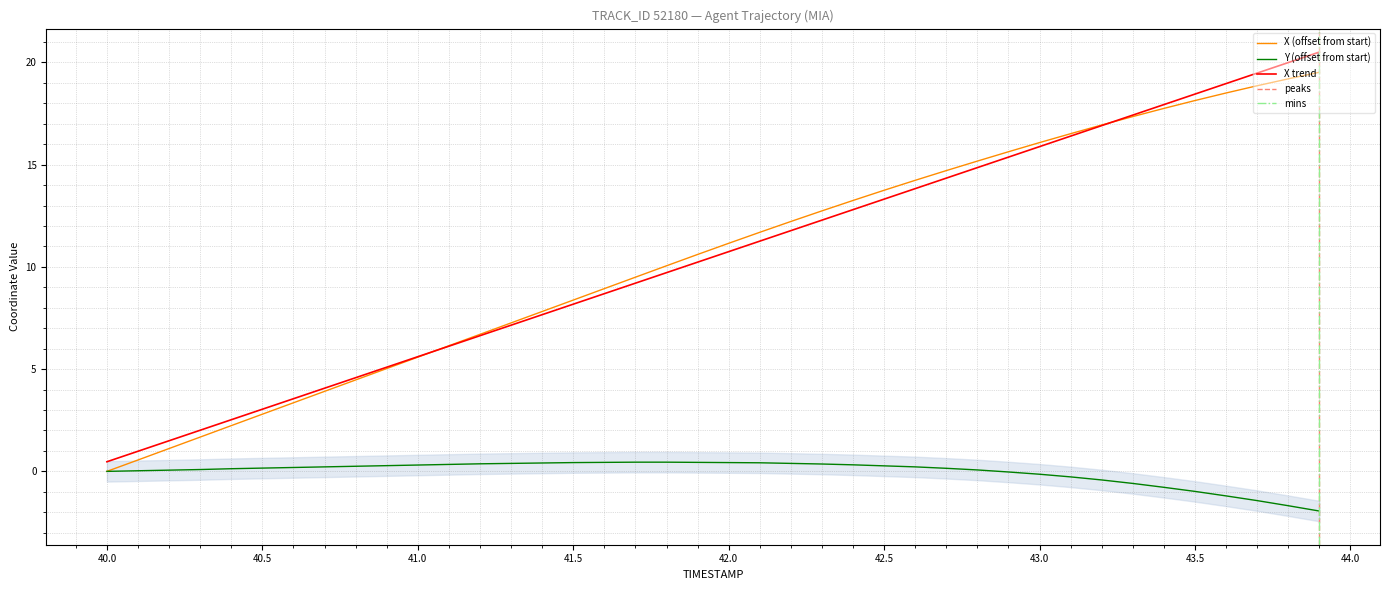

What is the lowest value of the Y (offset from start) series?

-1.9